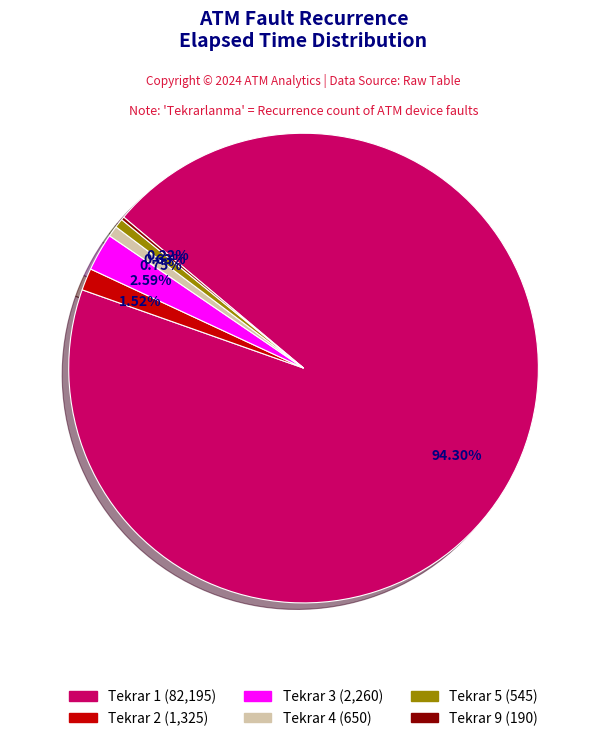

Does any single category account for the majority?

Yes